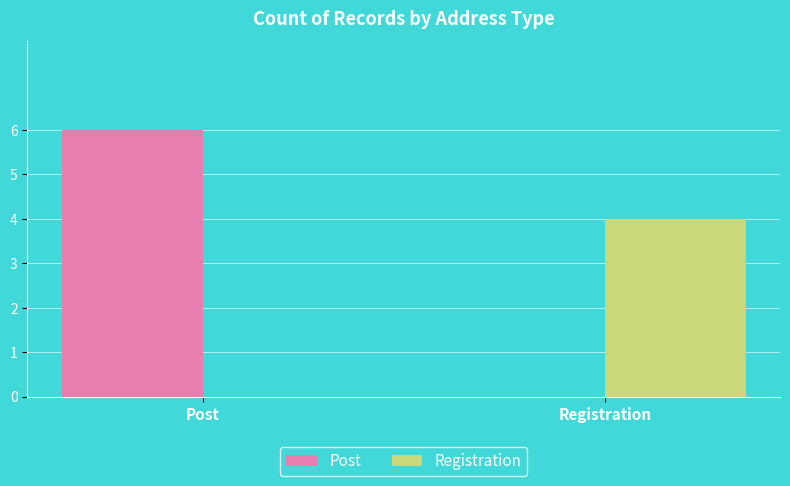

Which series changed the most between Post and Registration?

Post